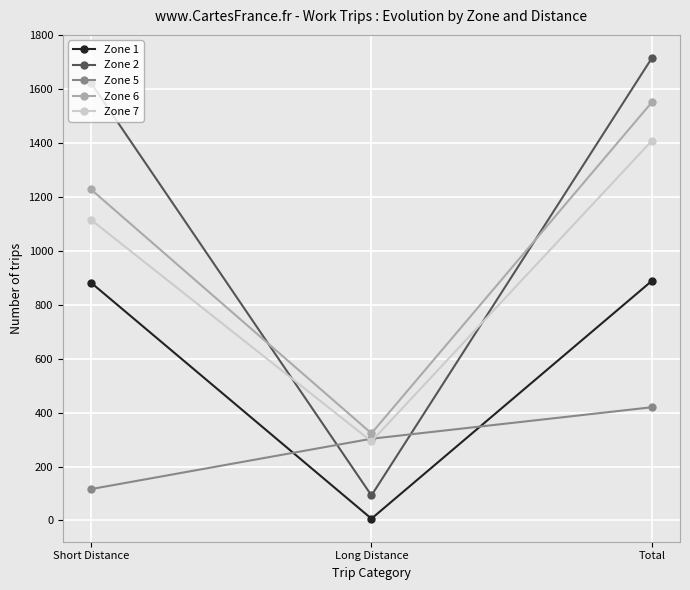

Rank the categories by Zone 2 value from lowest to highest.

Long Distance, Short Distance, Total